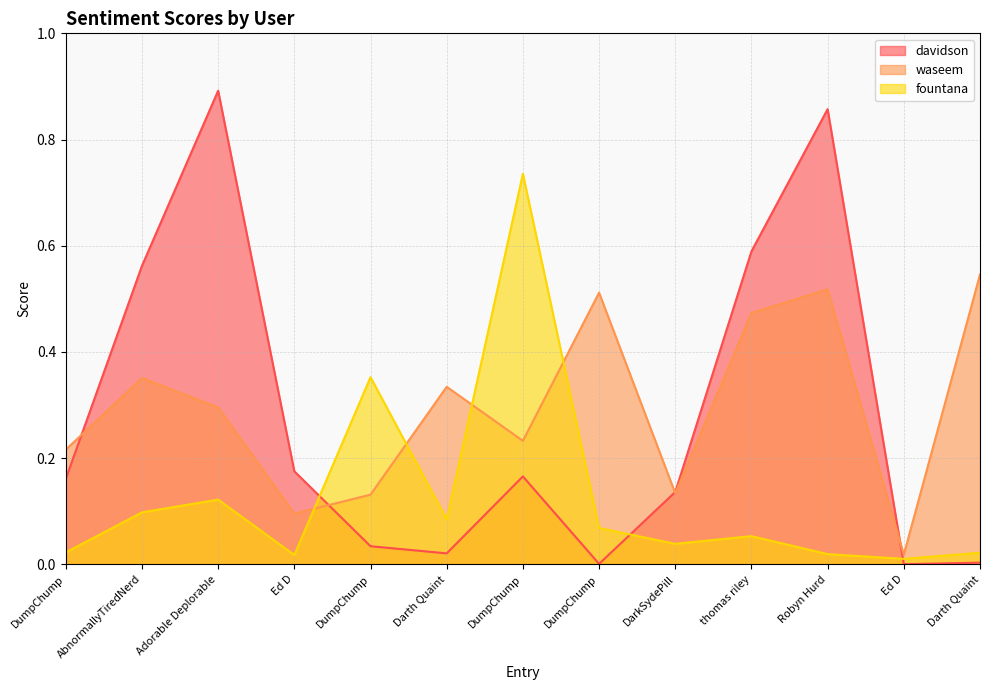

What is the highest value of the fountana series?

0.7